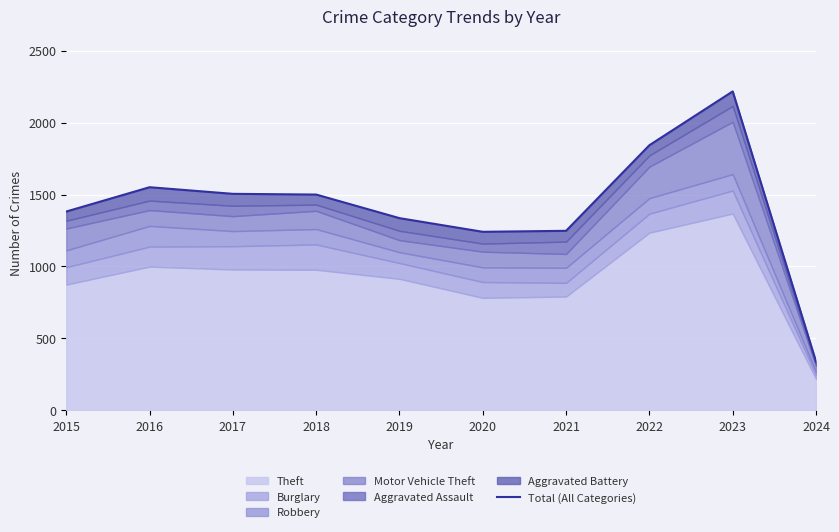

Reading left to right, list all the values displayed in this chart.

1382	1551	1505	1500	1336	1241	1248	1843	2217	339